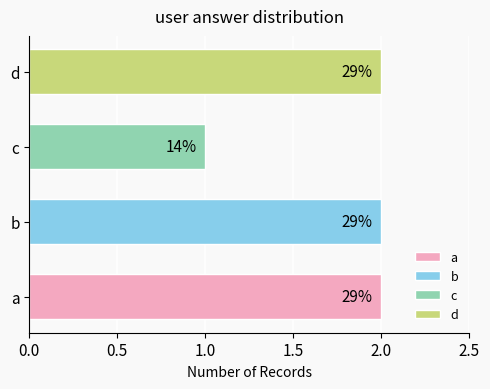

Are the bars horizontal?

Yes